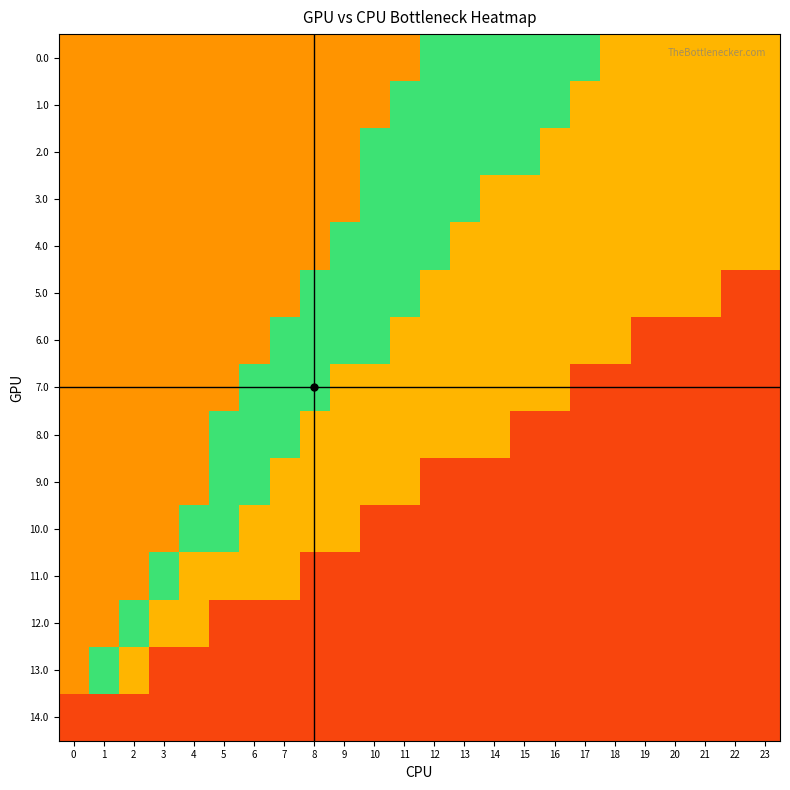

What is the greatest value displayed?

0.8